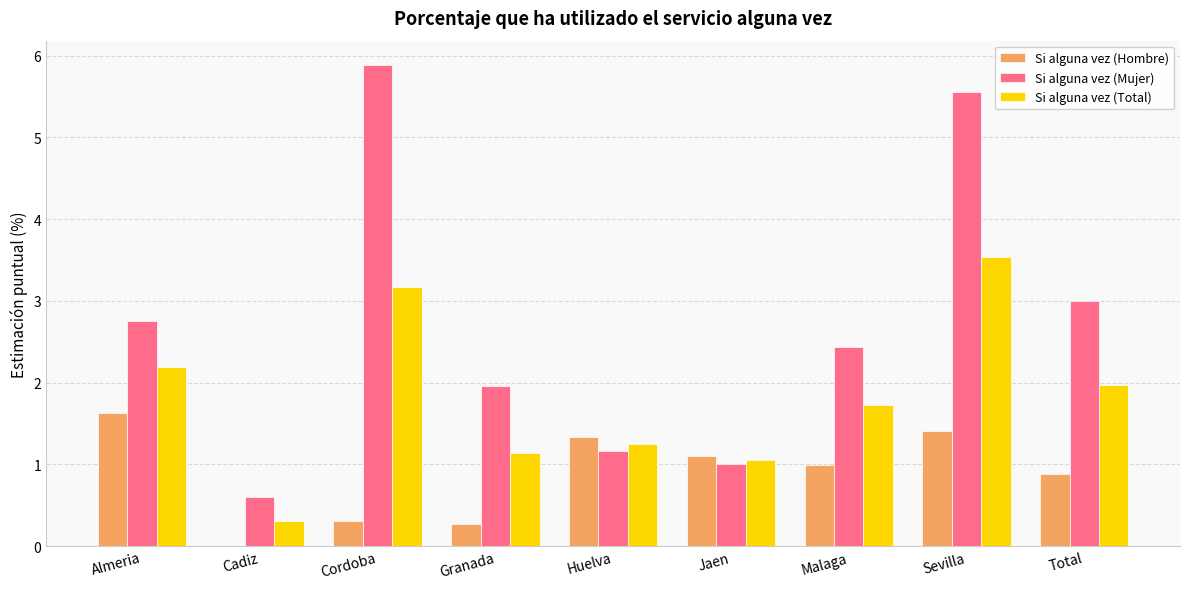

What is the average value of the Si alguna vez (Total) series?

1.8